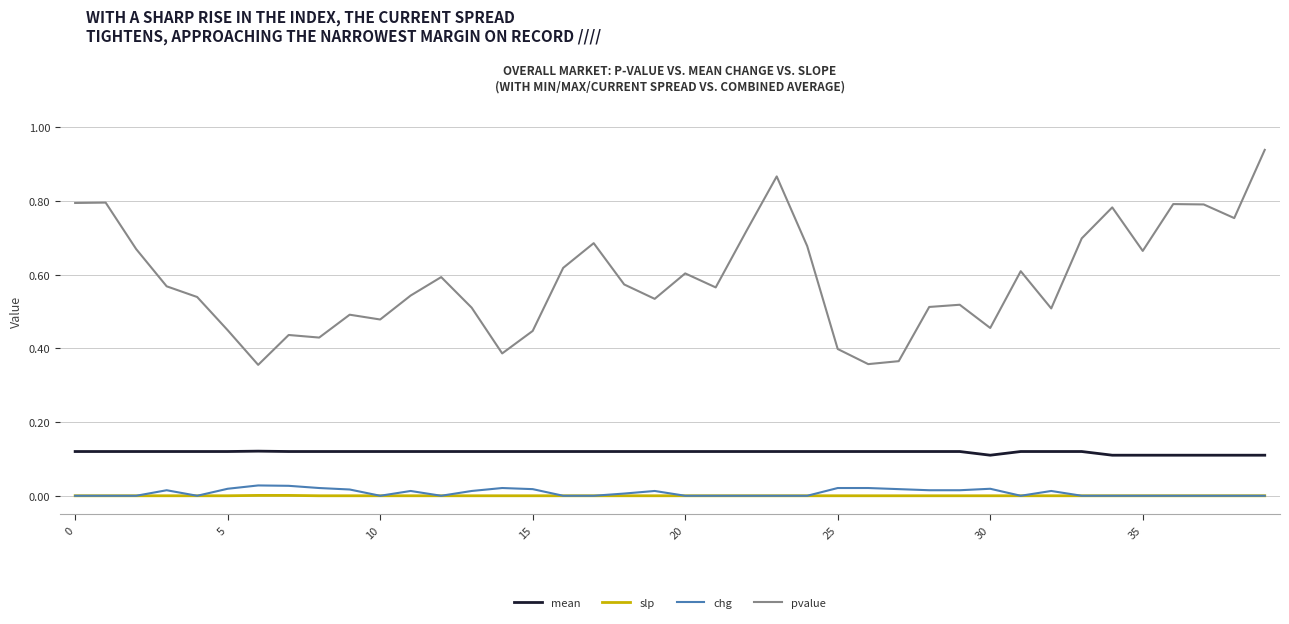

Which series has the largest total across all categories?

pvalue